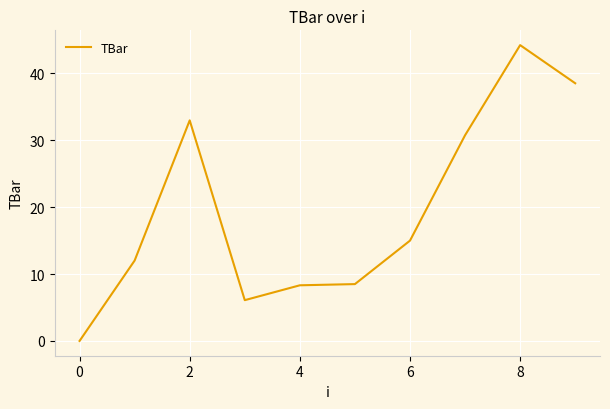

What is the difference between the maximum and minimum values?

44.2